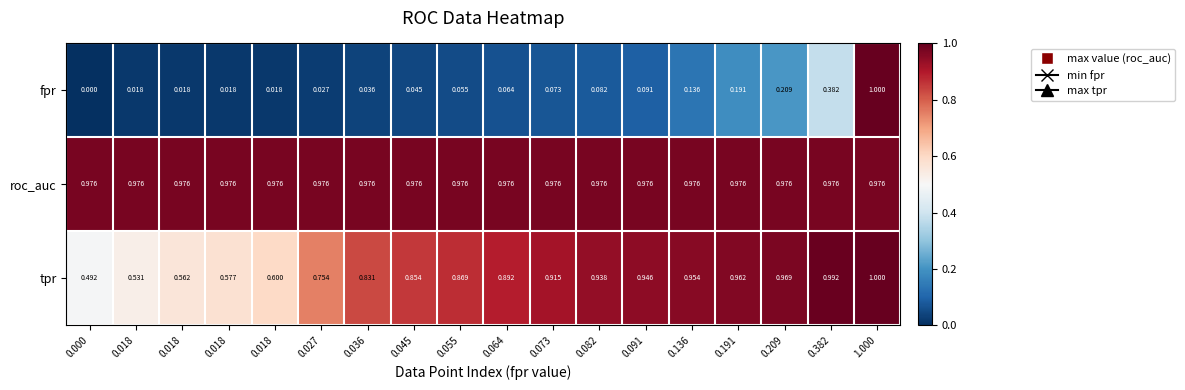

At how many categories does at least one series exceed 0?

18